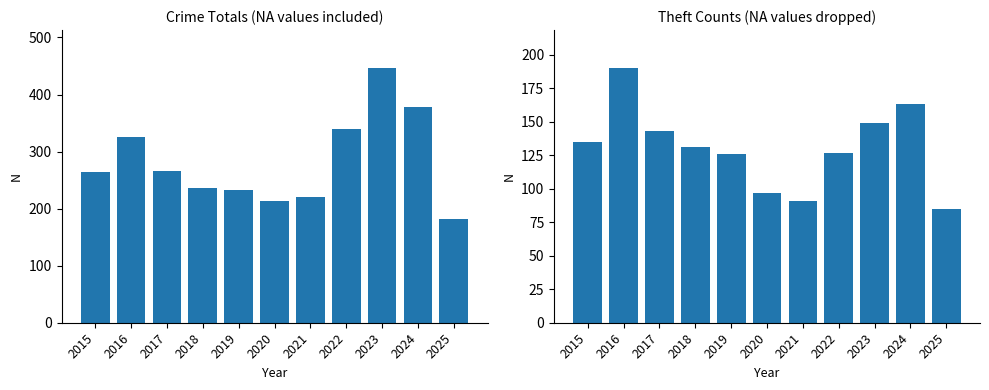

Reading left to right, transcribe all the data shown in this chart.

Total: 2015=265	2016=325	2017=266	2018=236	2019=233	2020=213	2021=220	2022=339	2023=446	2024=378	2025=181
Theft: 2015=135	2016=190	2017=143	2018=131	2019=126	2020=97	2021=91	2022=127	2023=149	2024=163	2025=85